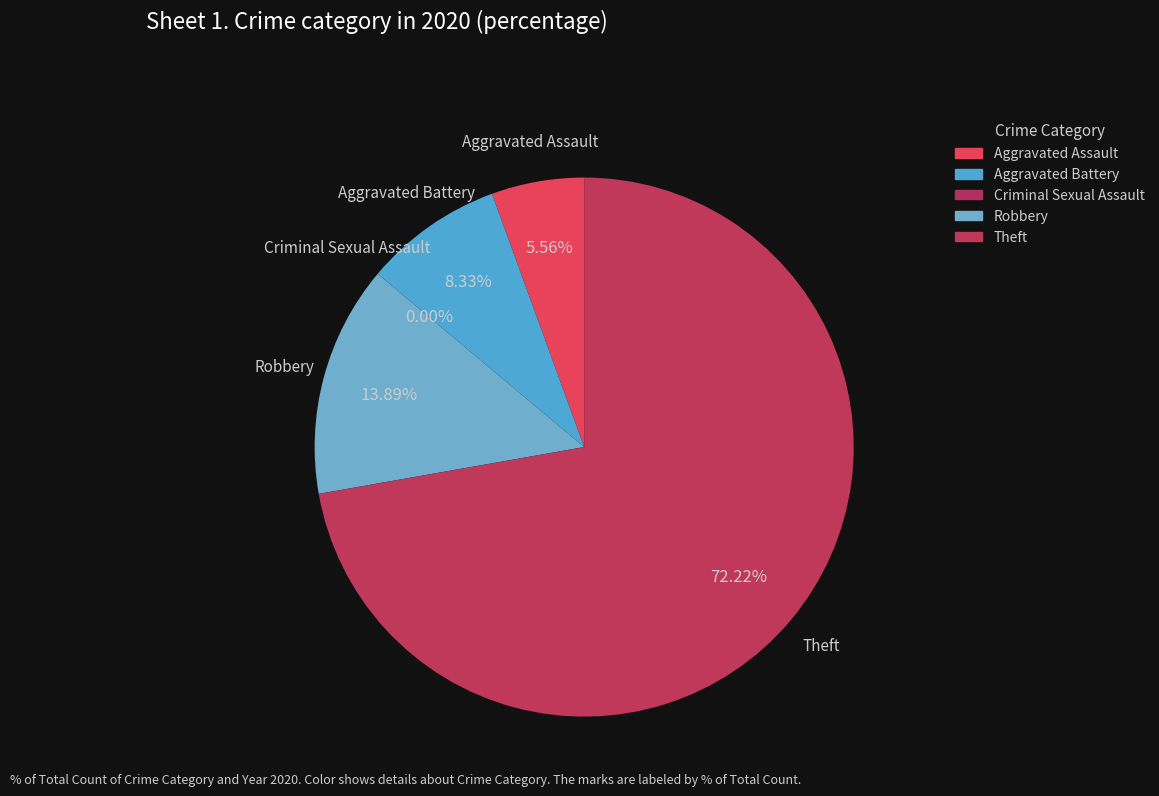

Does Aggravated Assault represent more than half of the total?

No